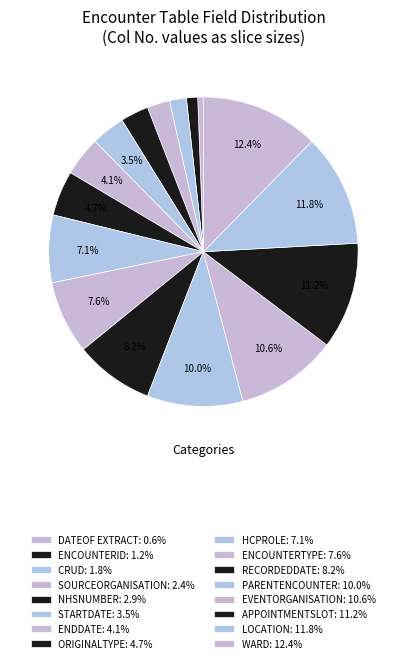

Does any single category account for the majority?

No